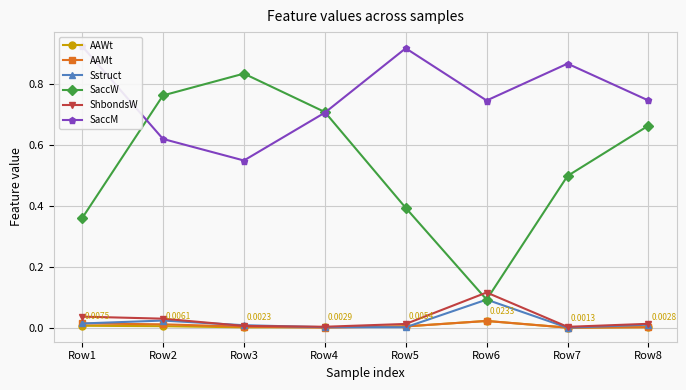

How many lines are shown in the chart?

6